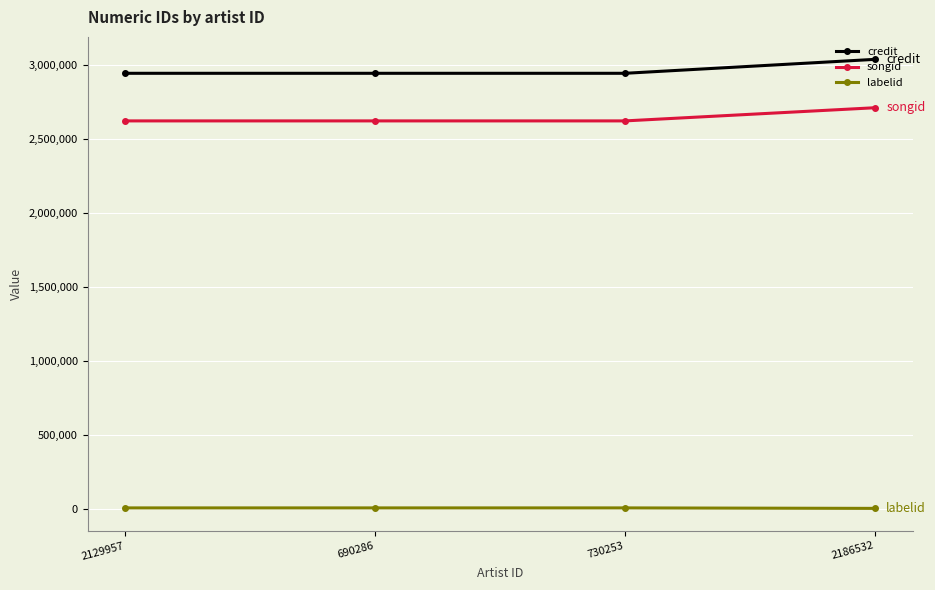

At which category is the sum across all series the highest?

2186532